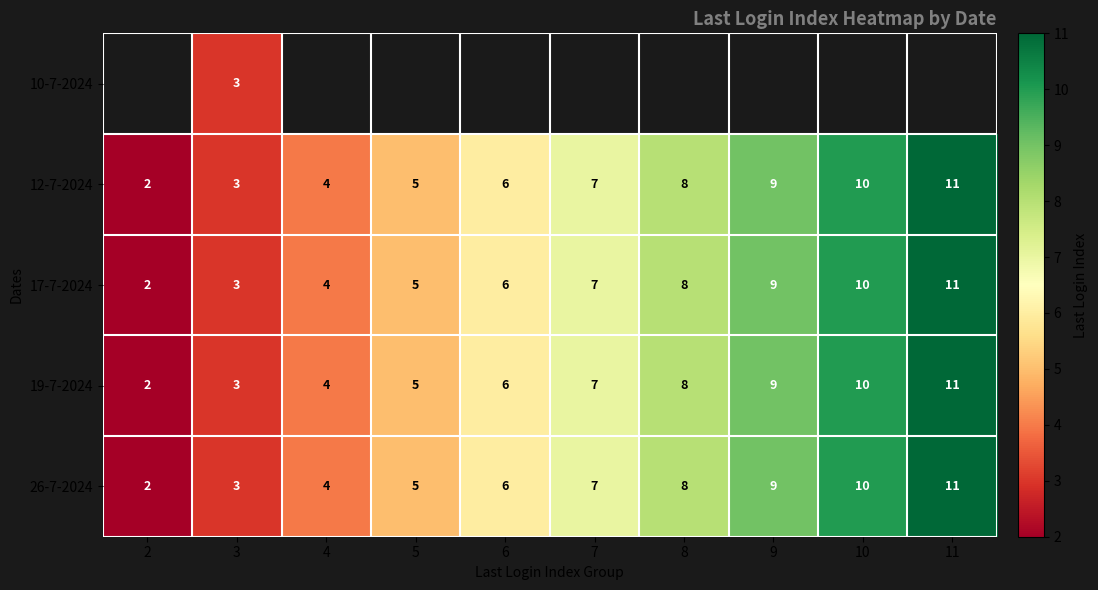

The value of 19-7-2024 at 8 is 8. True or false?

True